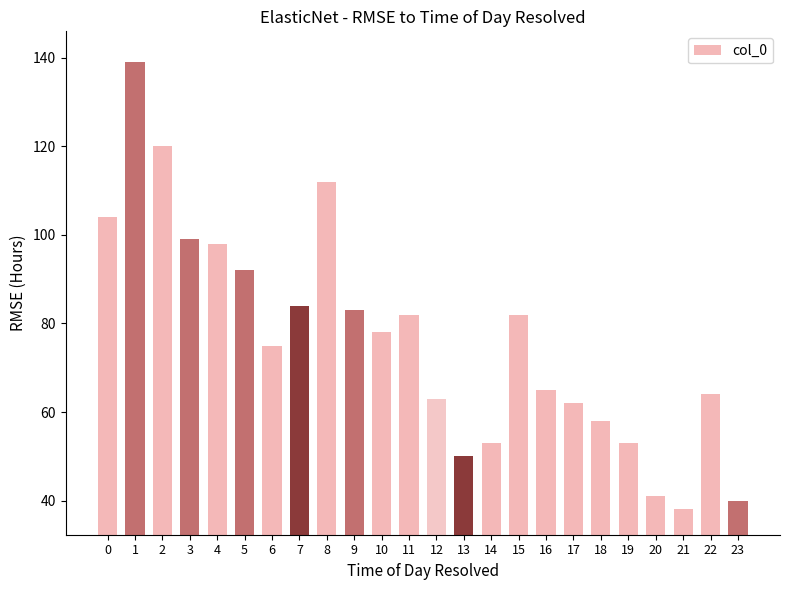

True or false: the data shows 39 at 8.

False